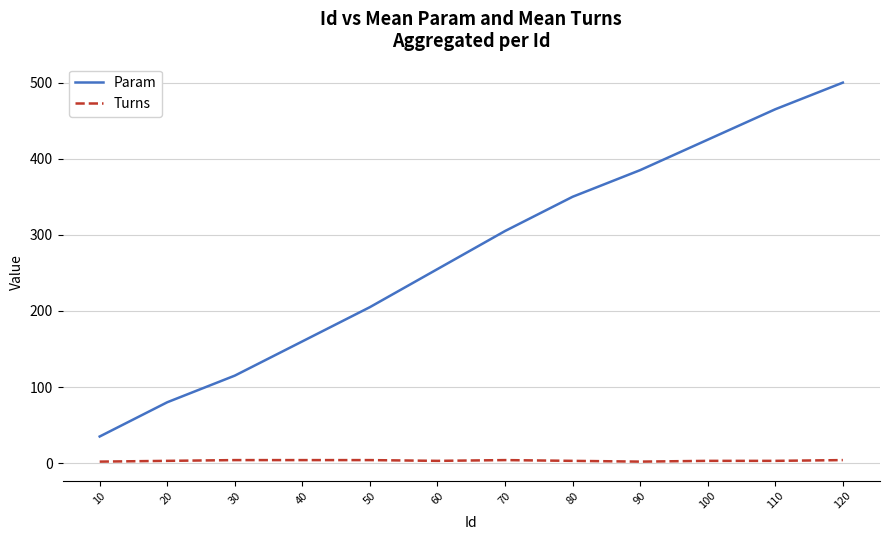

True or false: Param has a value of 99 at 60.

False